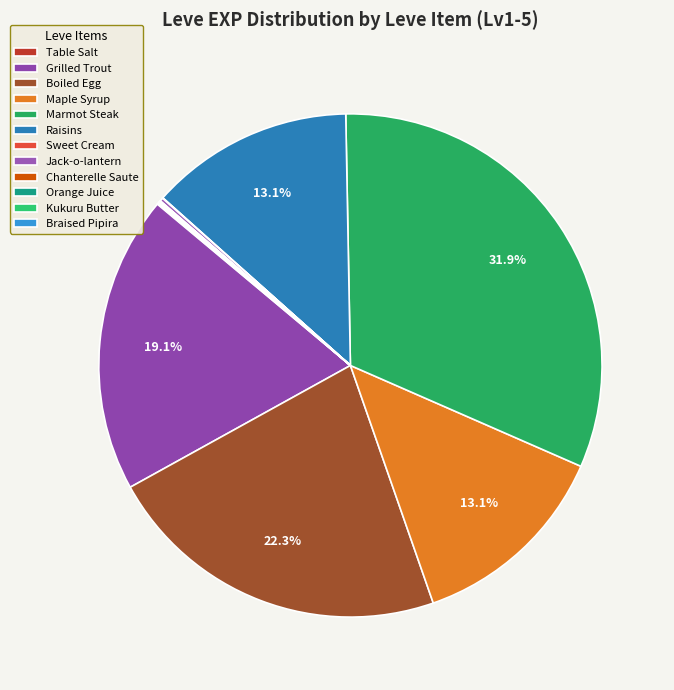

How many segments does this pie chart have?

12